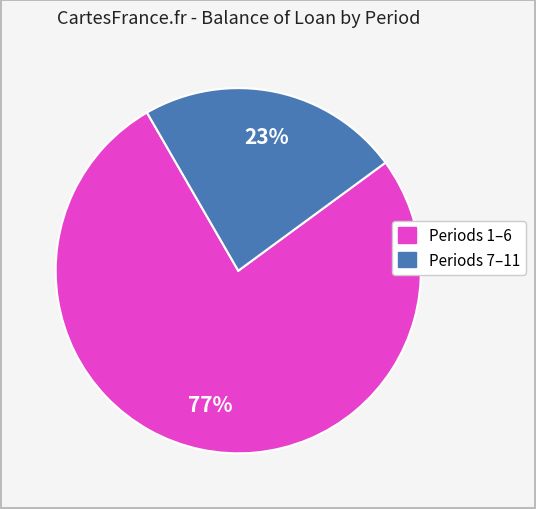

Is there any slice that represents more than half of the pie?

Yes